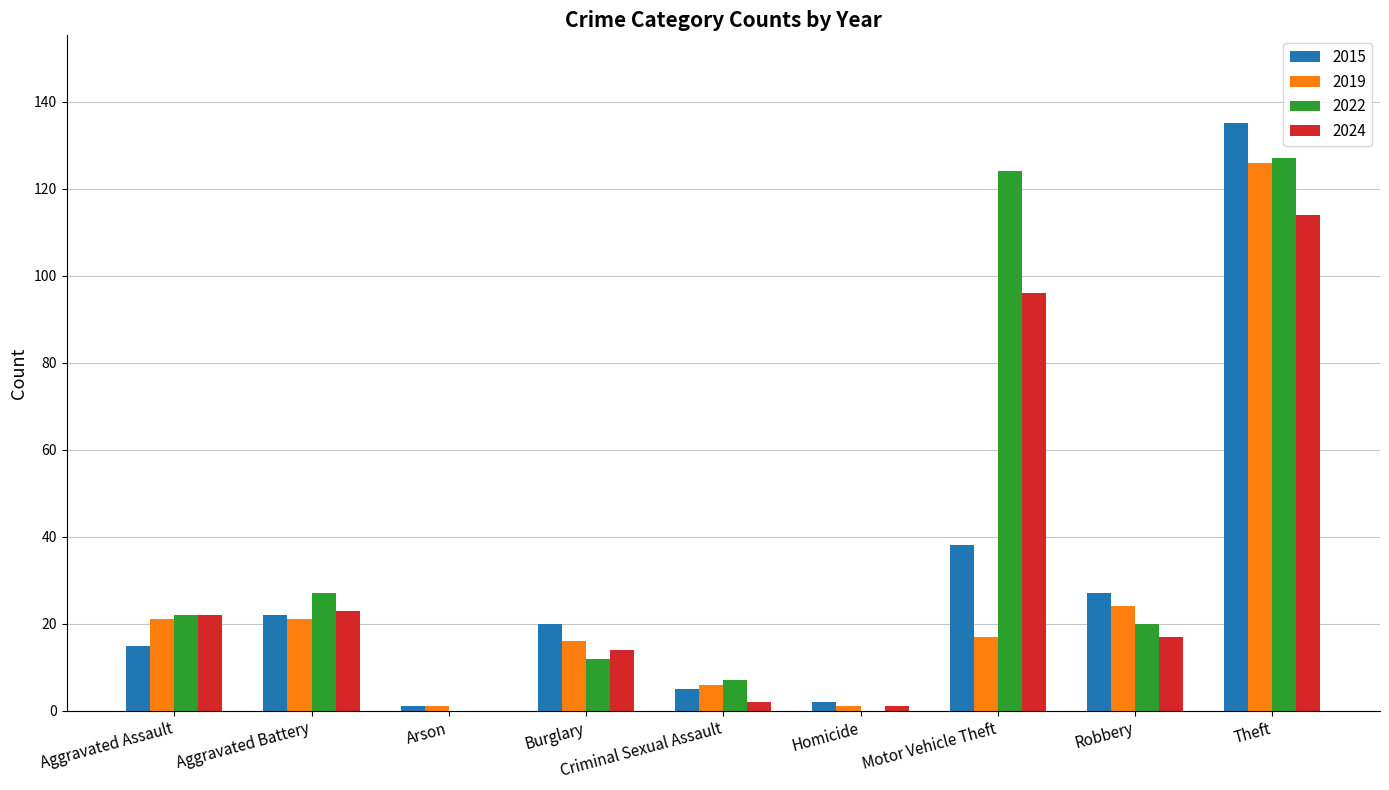

Is the value of 2015 at Aggravated Battery greater than the value of 2022 at Aggravated Battery?

No